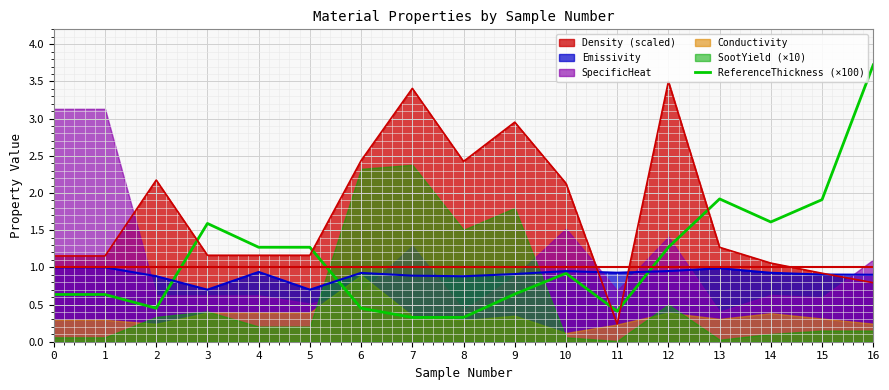

True or false: the data shows 0.7 at 6.

False